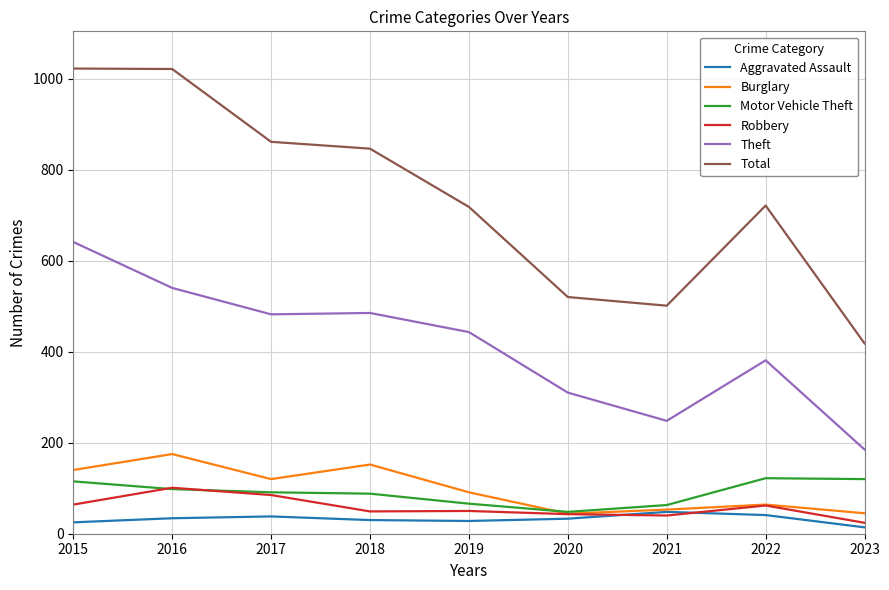

What are all the series names shown in the legend?

Aggravated Assault, Burglary, Motor Vehicle Theft, Robbery, Theft, Total